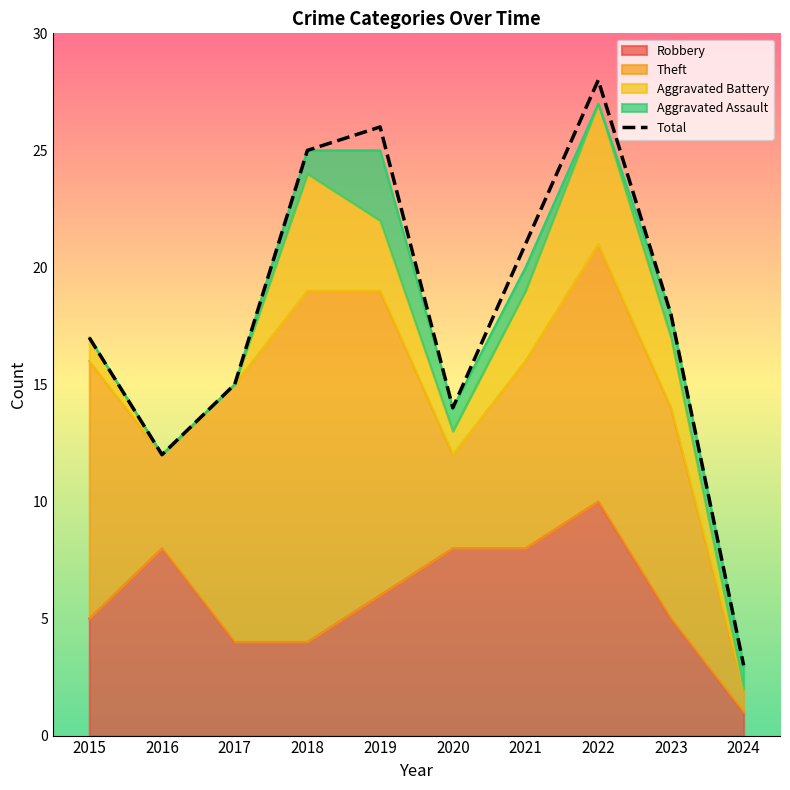

How many values in the Total series exceed 18?

4